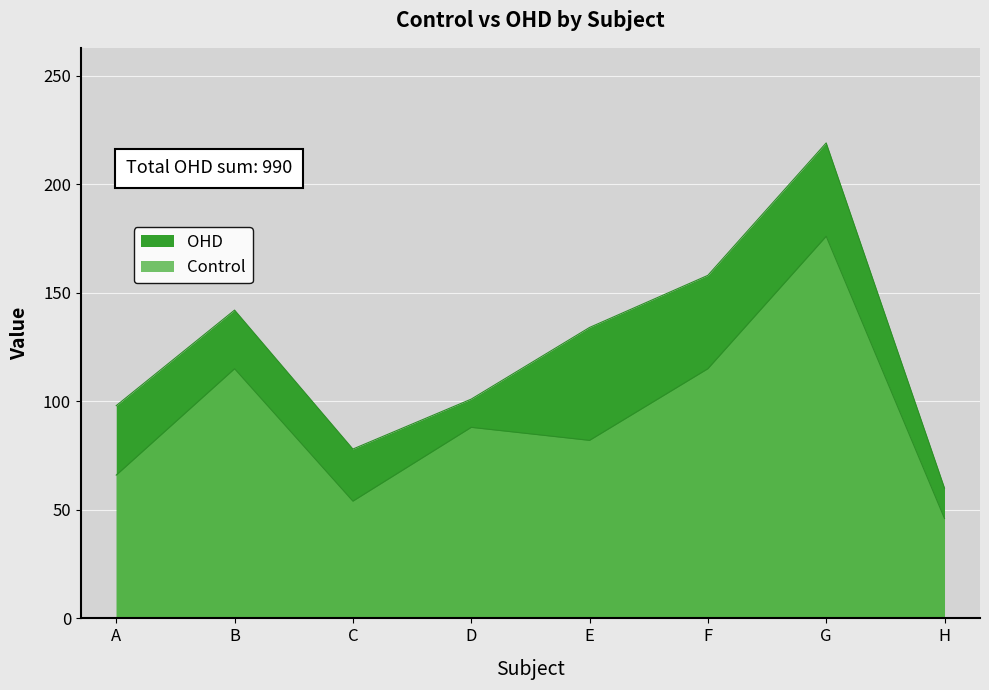

What is the value of the OHD point at the 7th from the left?

219